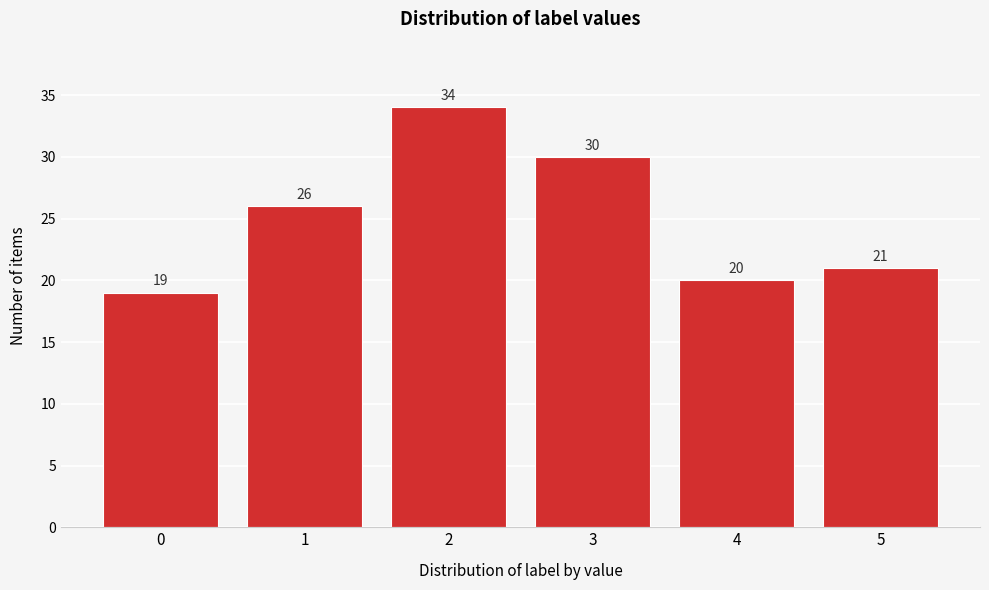

Reading left to right, what are all the values shown in this chart?

0=19	1=26	2=34	3=30	4=20	5=21